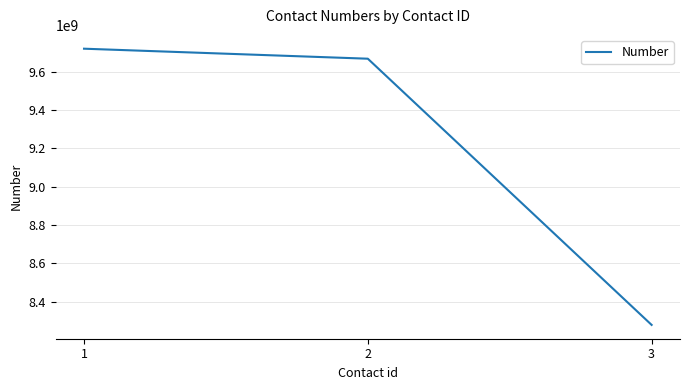

The value at 2 is 9667697519. True or false?

True